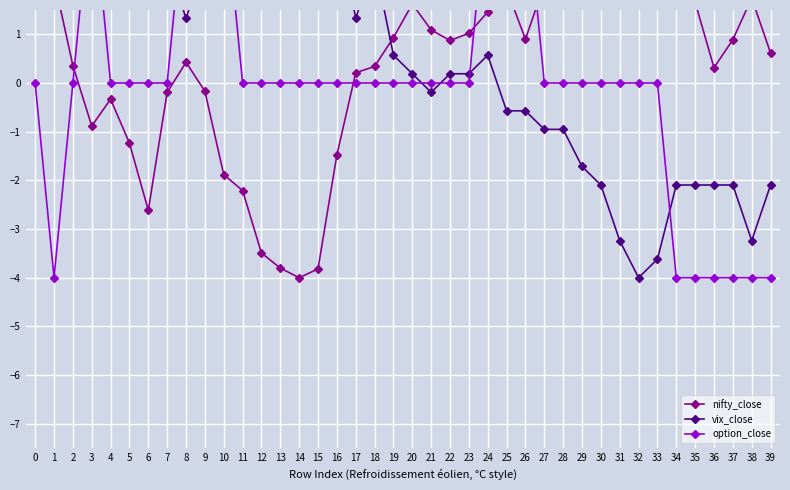

How many times do vix_close and nifty_close cross each other?

1